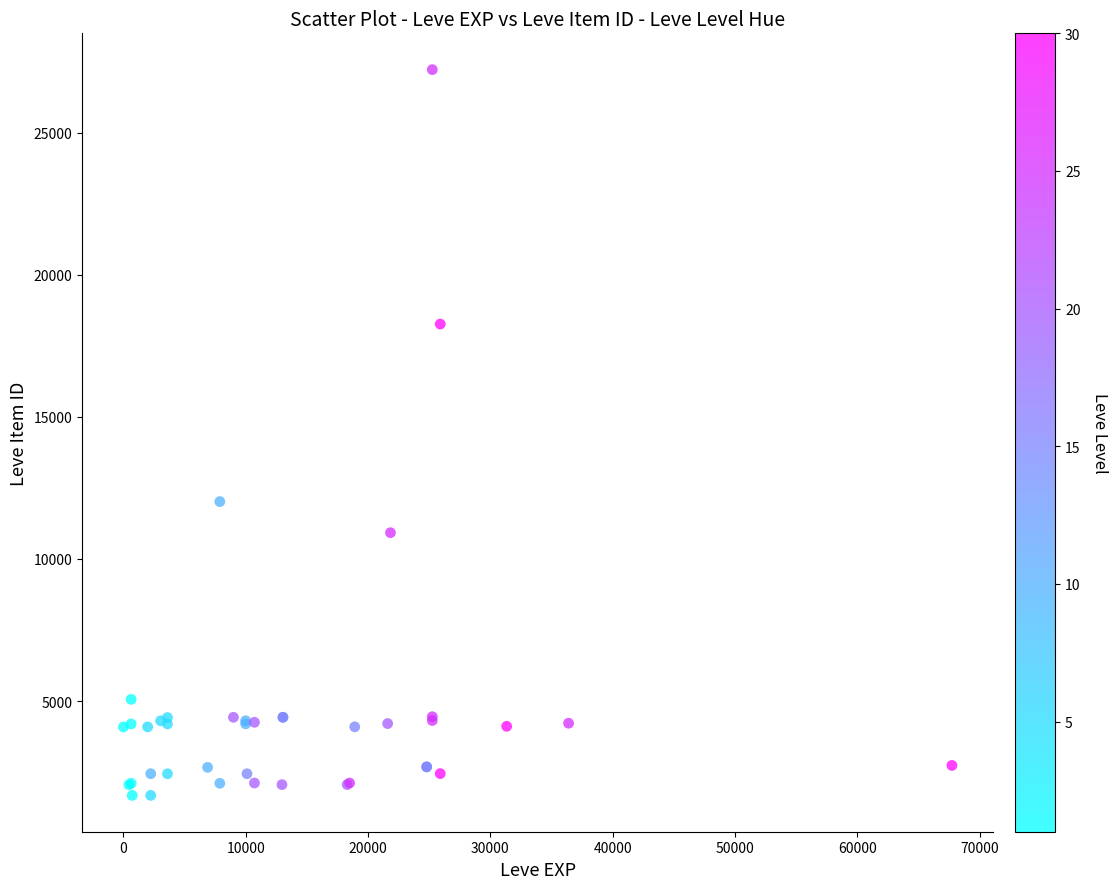

What Y value in the scatter plot is closest to 14448?

12018